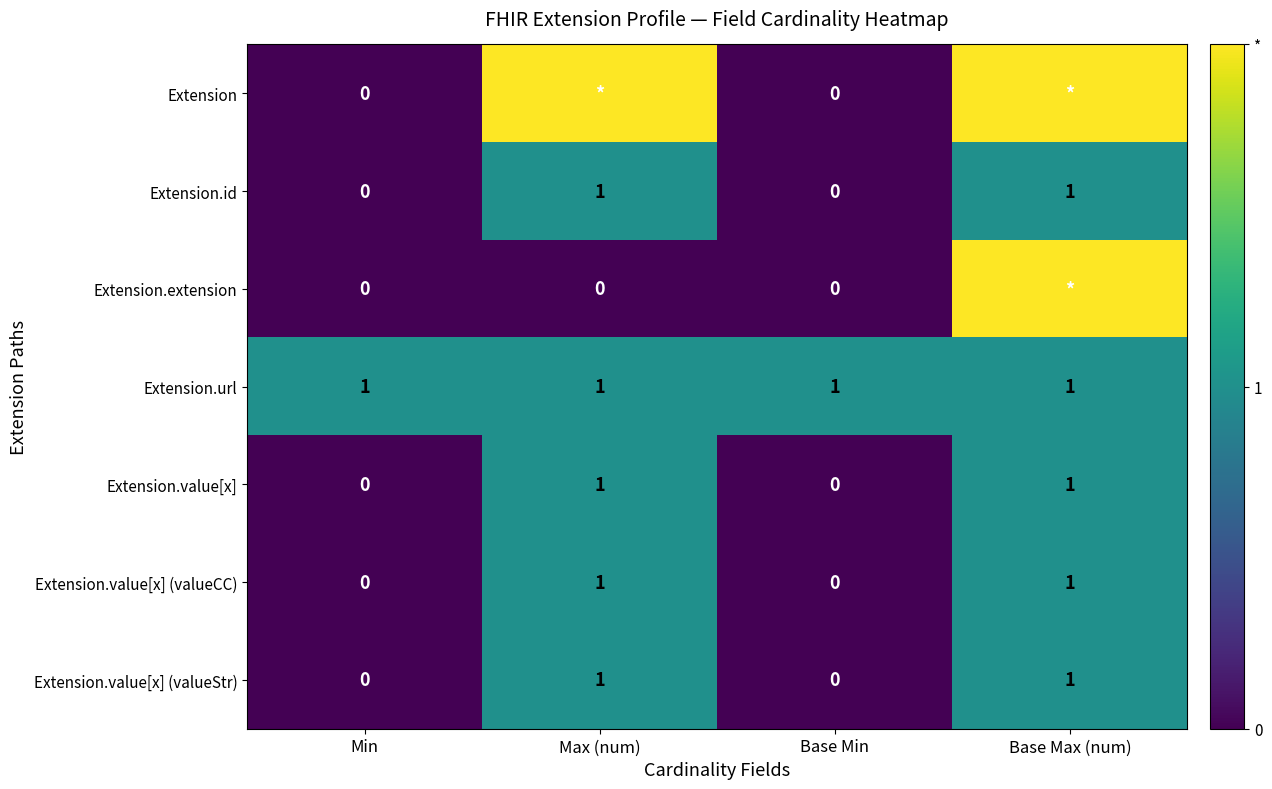

Is it true that Extension.value[x] (valueStr) equals 1 at Max (num)?

True